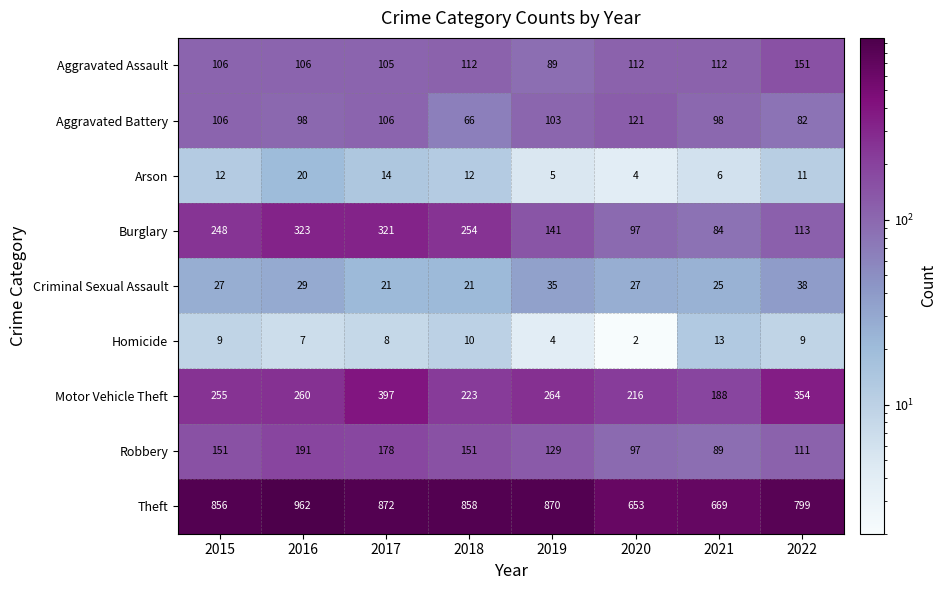

Which series has the widest spread of values?

Theft